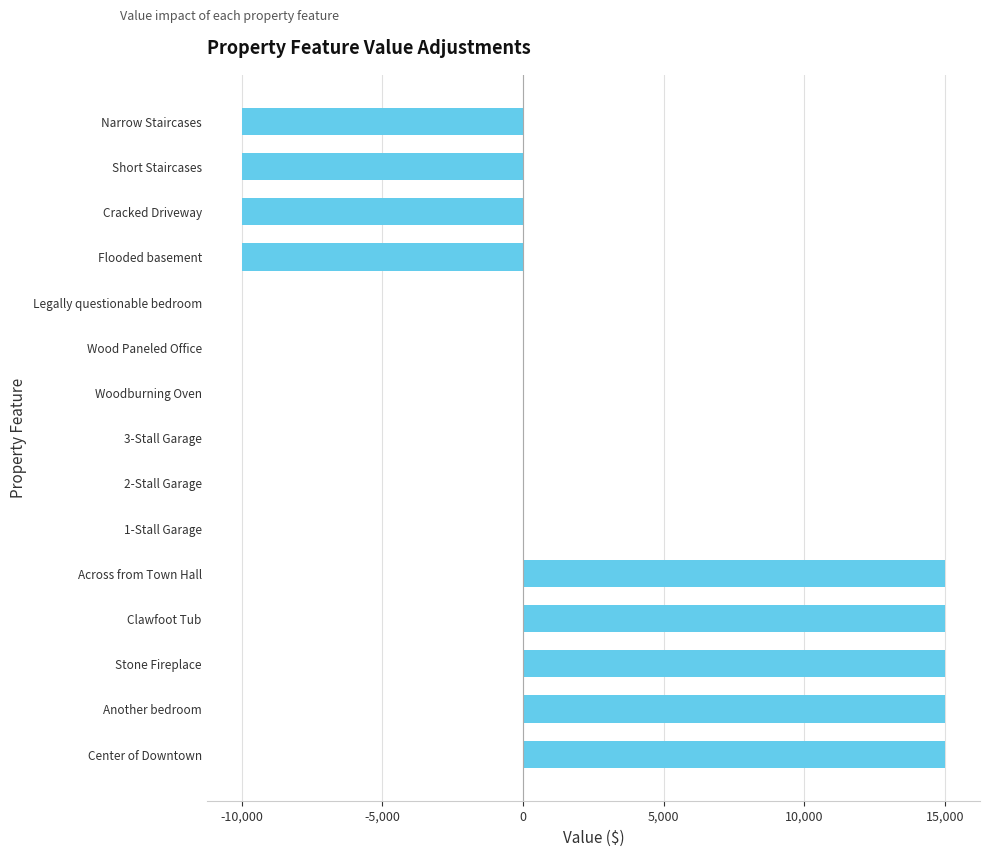

What is the change in value from Stone Fireplace to 2-Stall Garage?

-15000